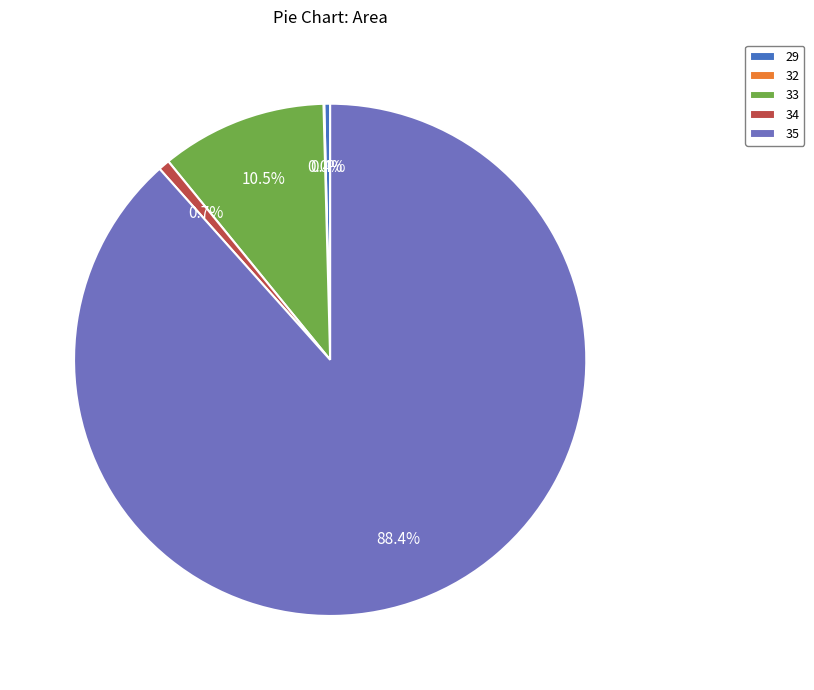

Does 35 represent more than half of the total?

Yes